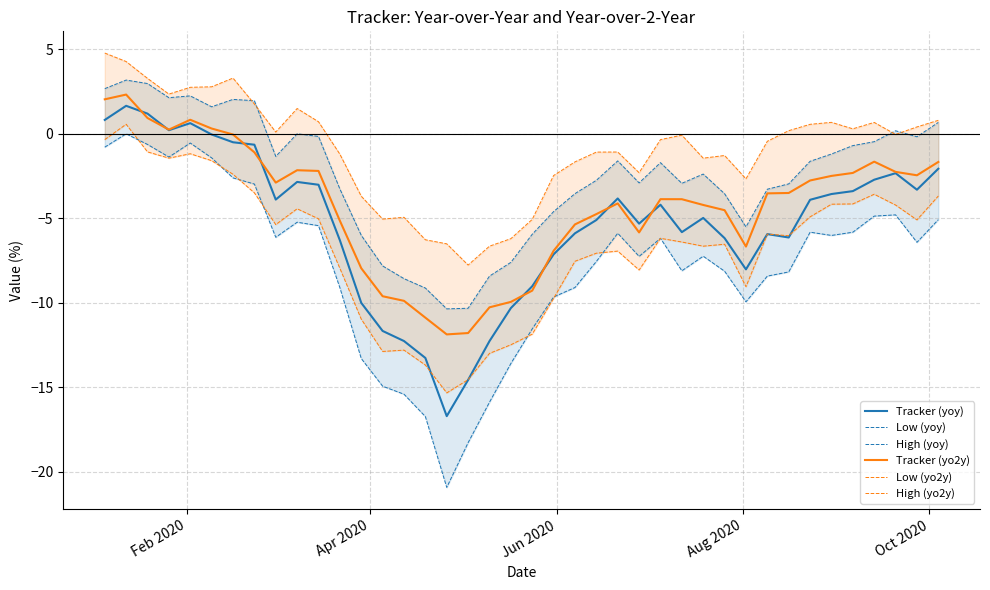

What is the sum of all Low (yo2y) values?

-266.8